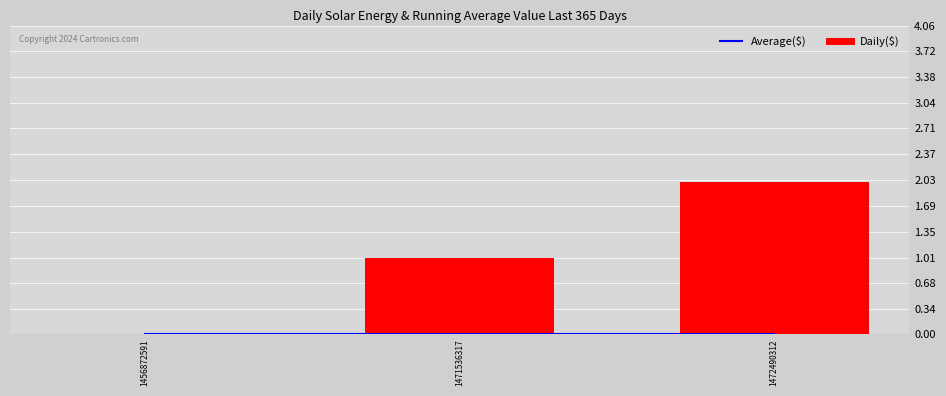

Are the bars horizontal?

No